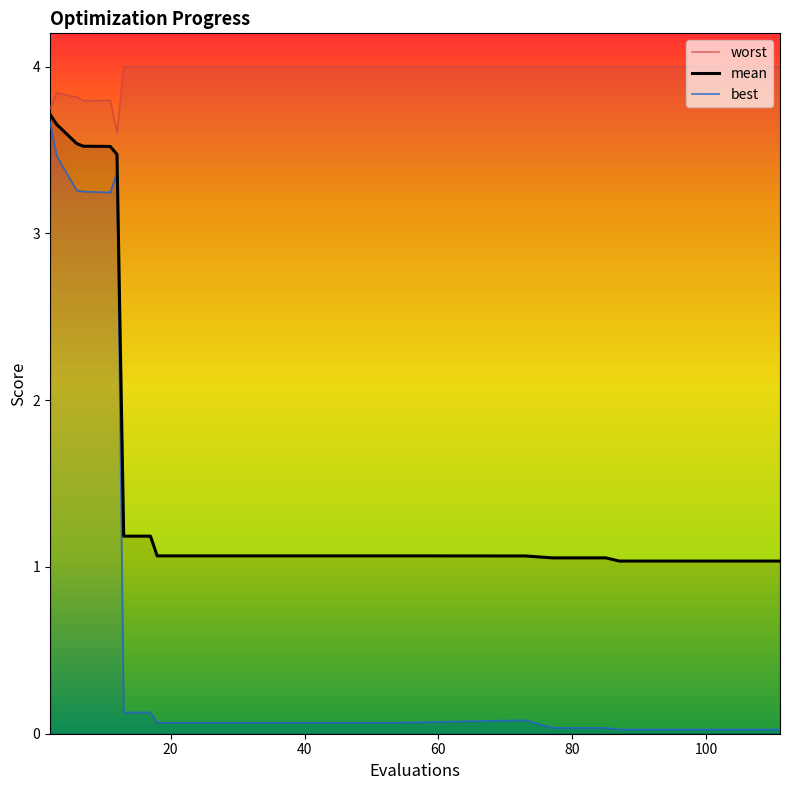

Rank the series at 3 from lowest to highest value.

best, mean, worst